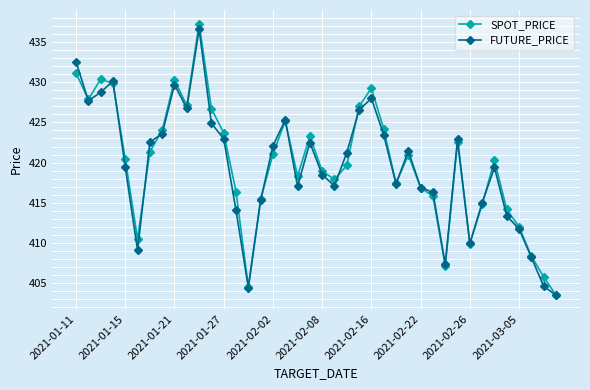

What is the maximum value shown in the chart?

437.3